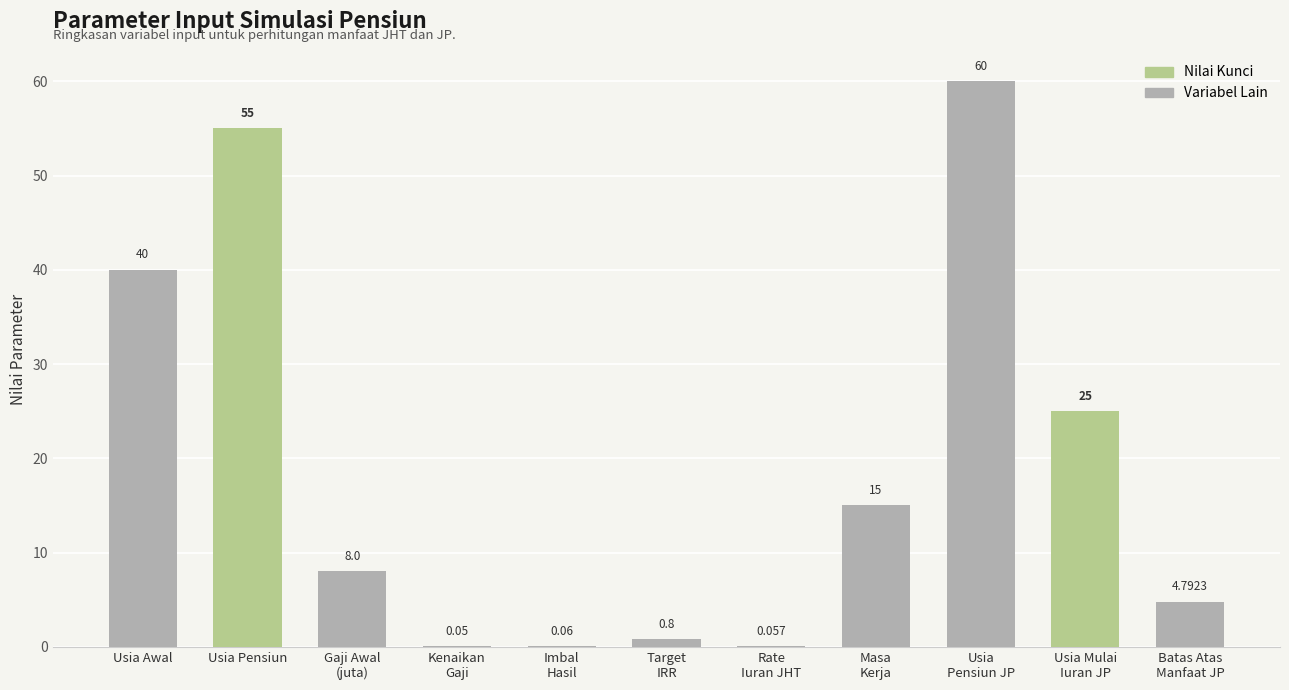

Where does the data first go above 8?

Usia Awal